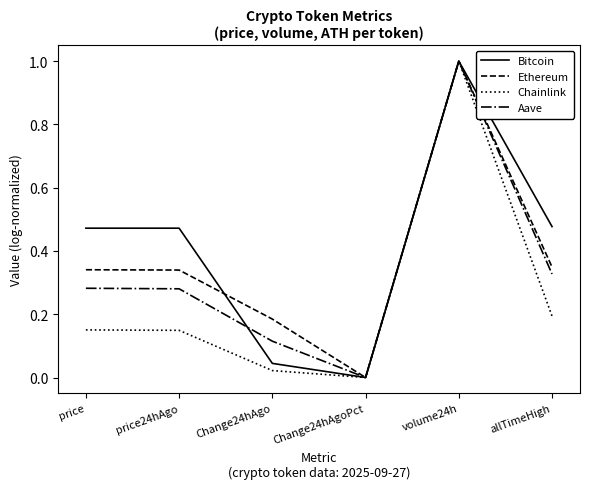

What position from the right is price24hAgo?

5